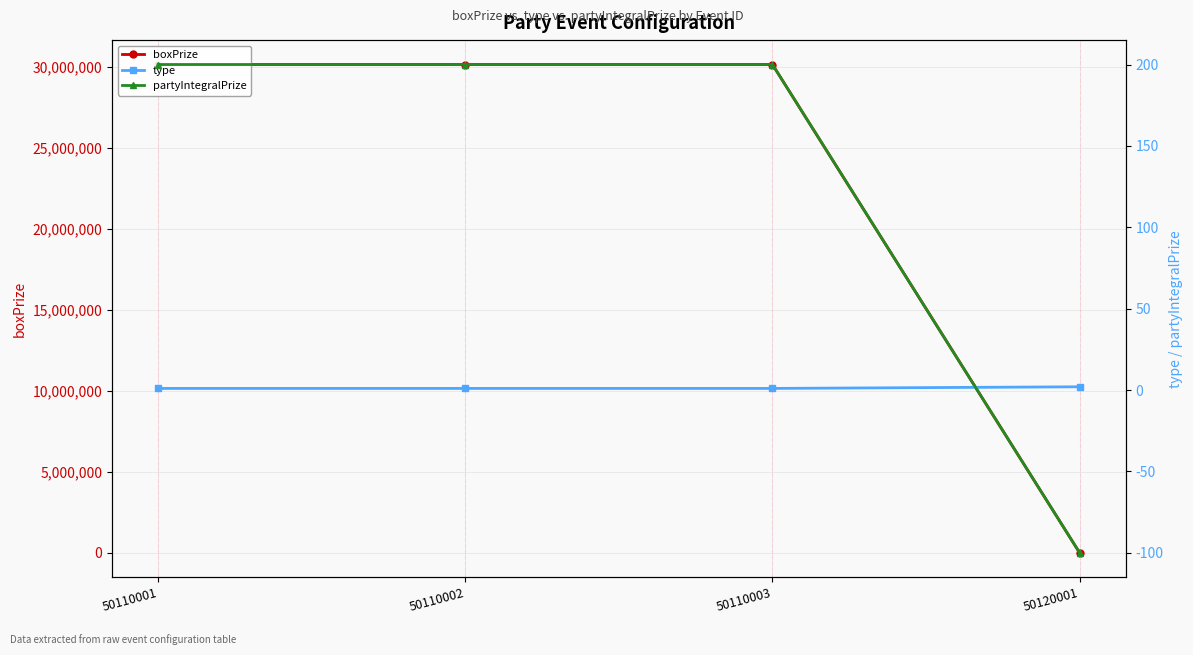

True or false: partyIntegralPrize has more than 1 interior local peaks.

False